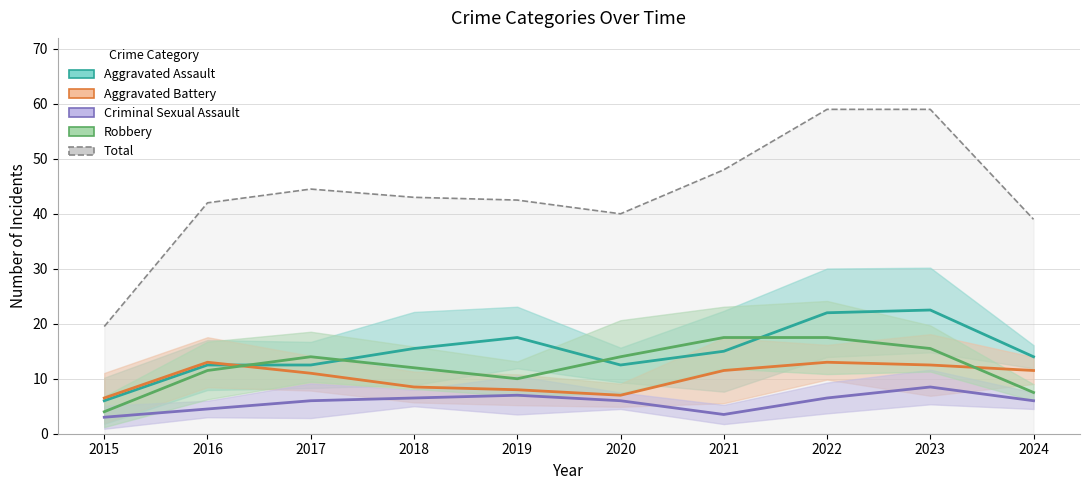

True or false: Aggravated Assault has a value of 7.8 at 2024.

False